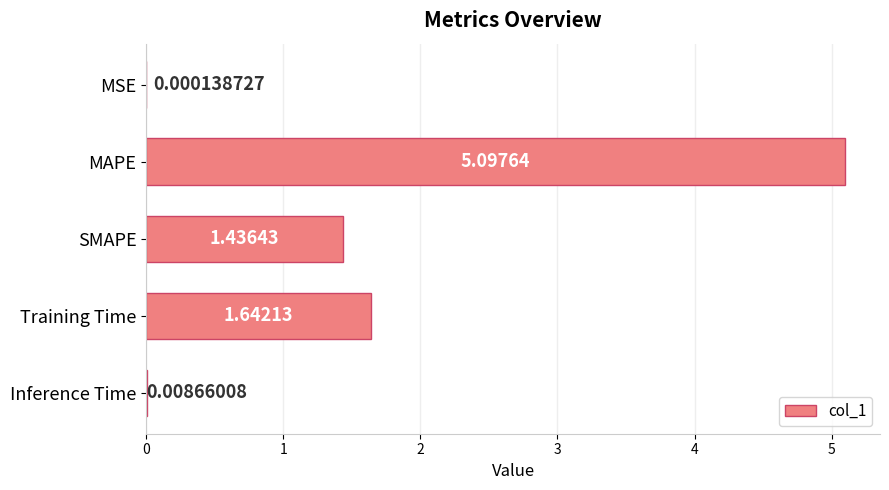

What is the sum of all values?

8.2